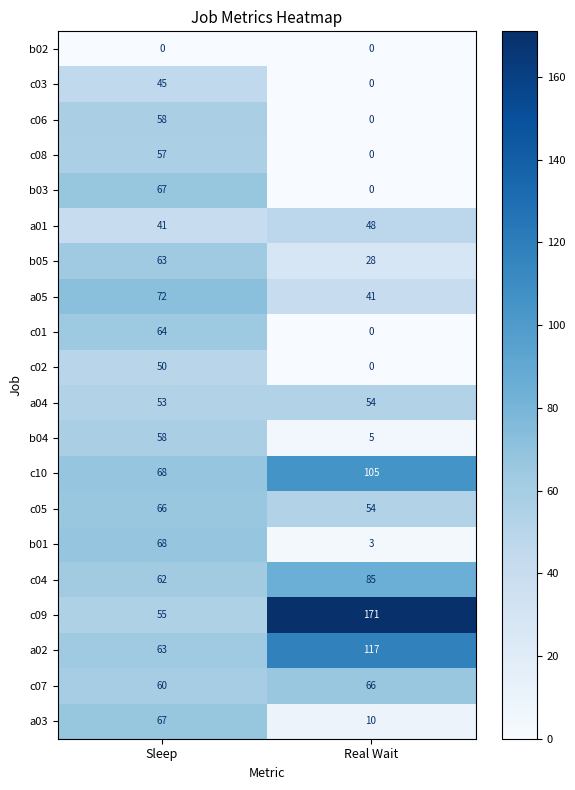

What is the total value across all series at Sleep?

1137